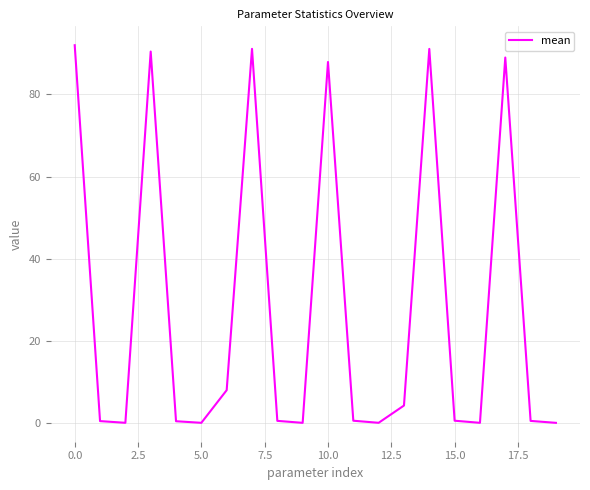

What is the greatest value displayed?

92.0